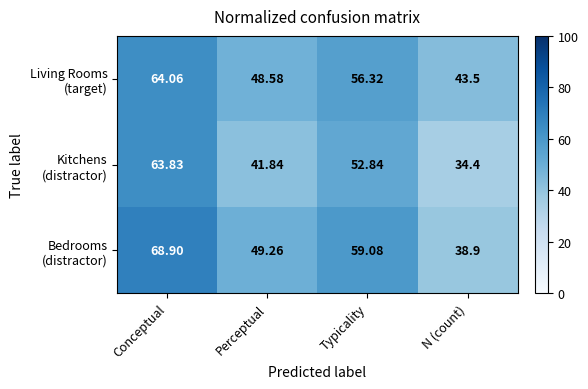

Which label corresponds to the smallest value in the chart?

N (count)